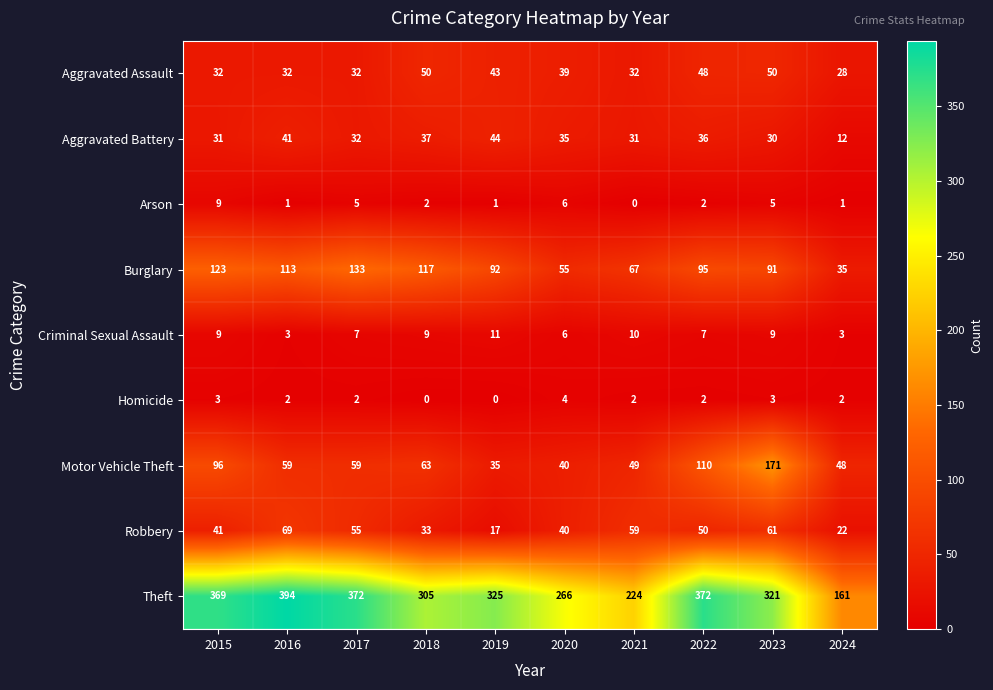

Which series has the largest range (max minus min)?

Theft